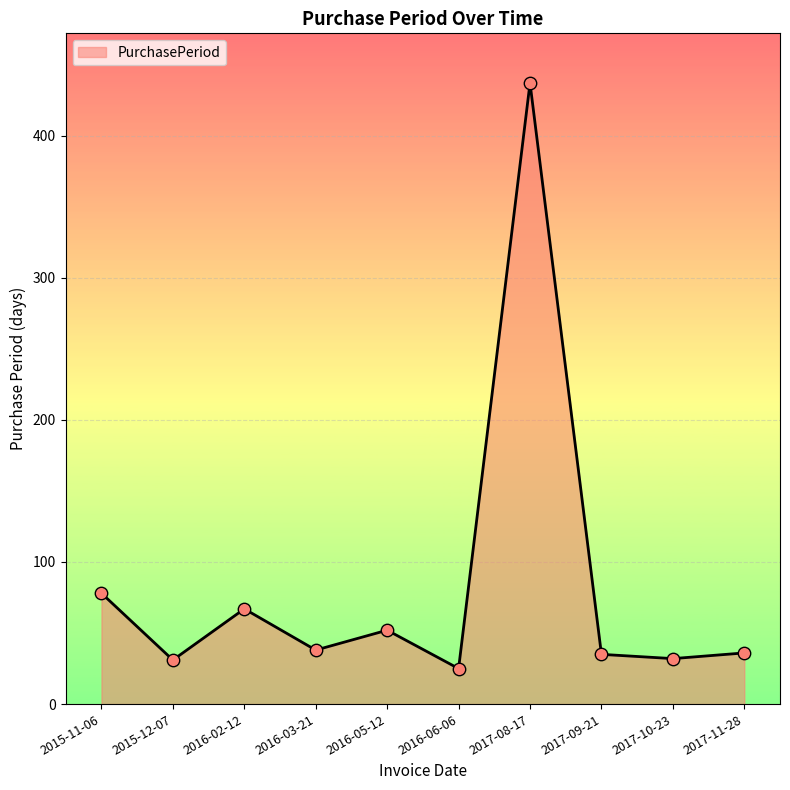

What is the change in value from 2016-02-12 to 2016-03-21?

-29